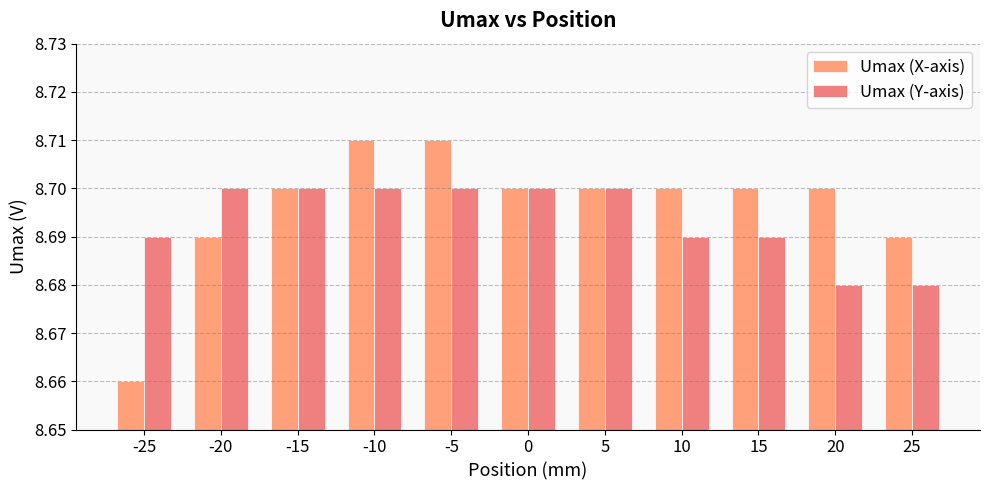

What is the approximate value of Umax (X-axis) at 20?

8.7